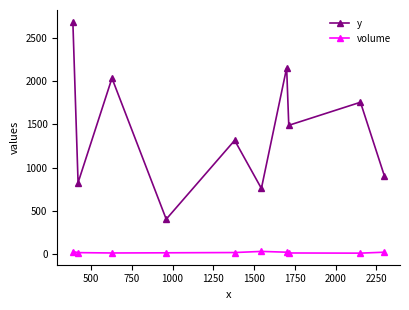

Rank the series by their average value, from lowest to highest.

volume, y